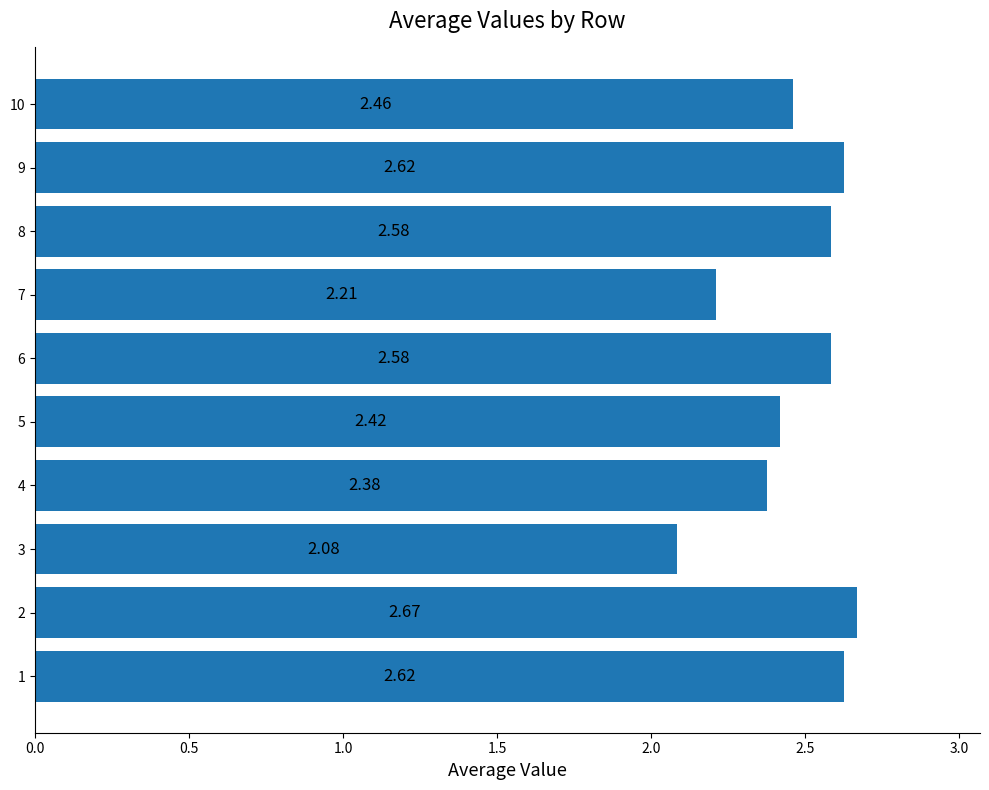

Which has a higher value, 8 or 7?

8